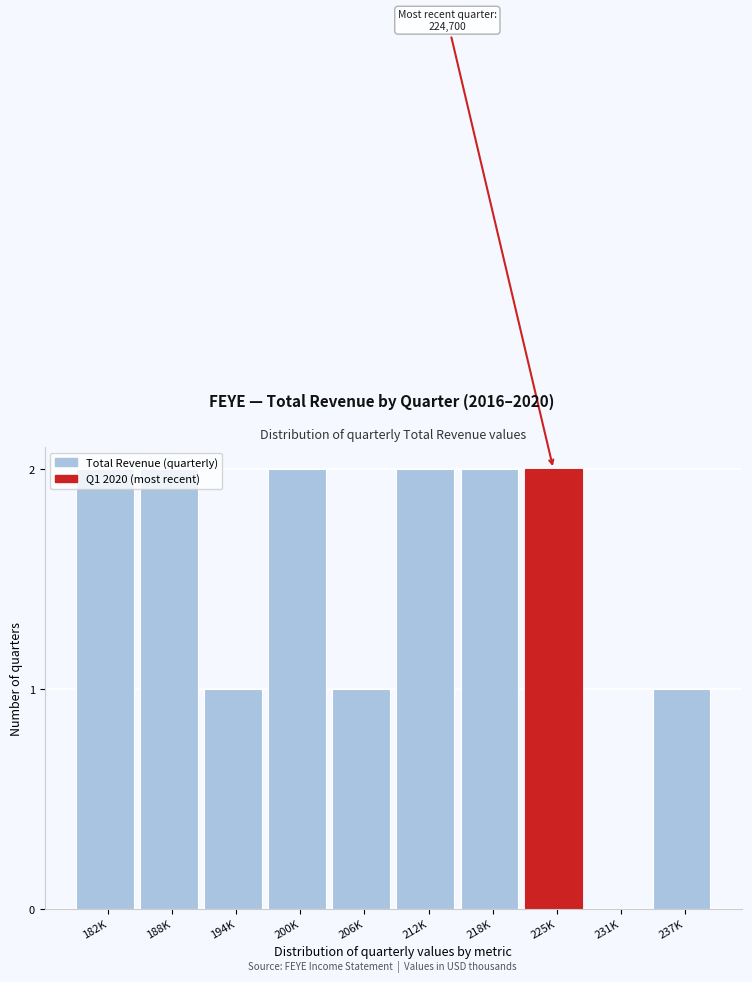

True or false: the data shows 1 at 231K.

False